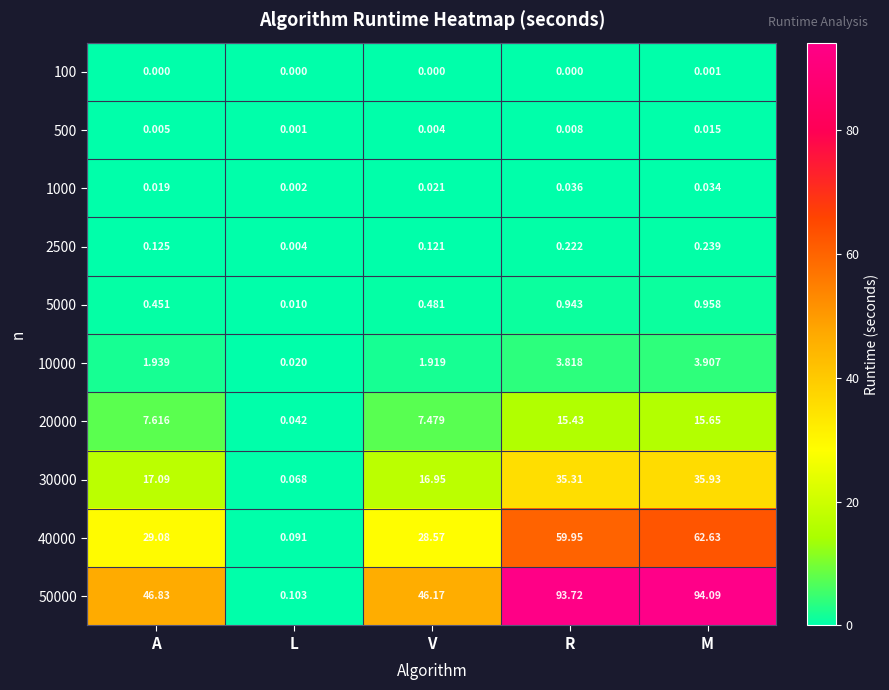

At which label does 30000 reach its peak?

M